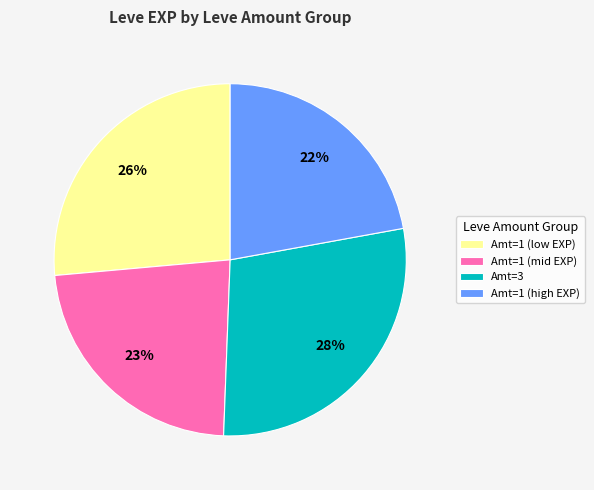

Approximately how many times larger is the value at Amt=1 (high EXP) compared to Amt=3?

0.8